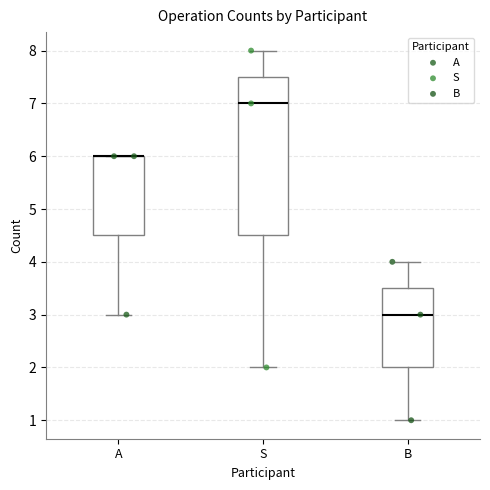

Reading left to right, transcribe this box plot: for each box, give where its median line is, the range the box spans, and where its two whiskers end, as read against the y-axis. The values are not printed on the chart, so give them approximately, as read against the axis.

A: median 6.0 (drawn on the box's upper edge), box 4.5 to 6.0, whiskers 3.0 to 6.0
S: median 7.0, box 4.5 to 7.5, whiskers 2.0 to 8.0
B: median 3.0, box 2.0 to 3.5, whiskers 1.0 to 4.0